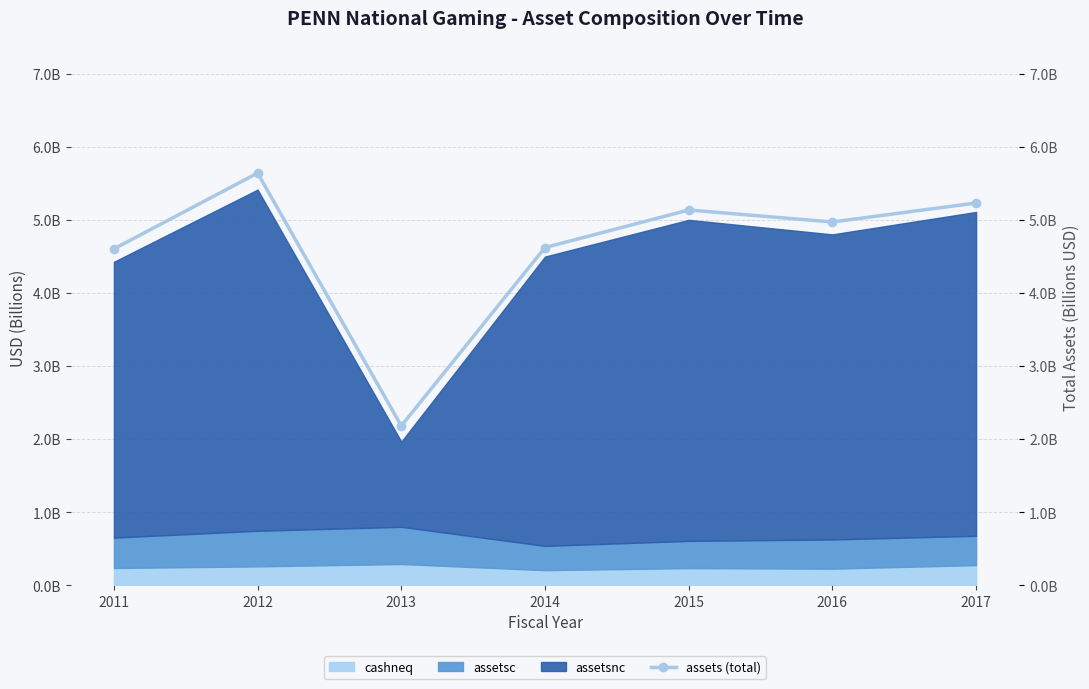

How many values are below 4?

1